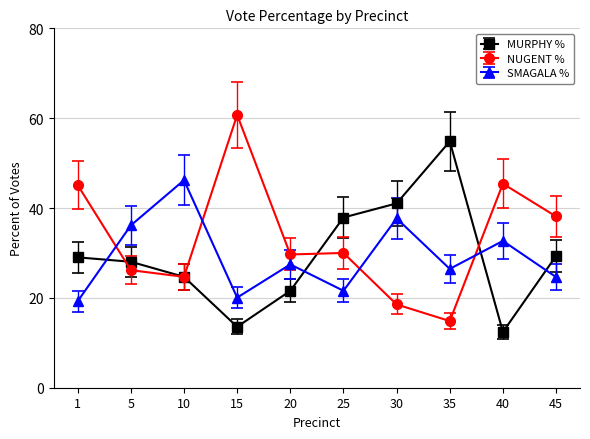

What is the value of the NUGENT % point at the 1st from the left?

45.1